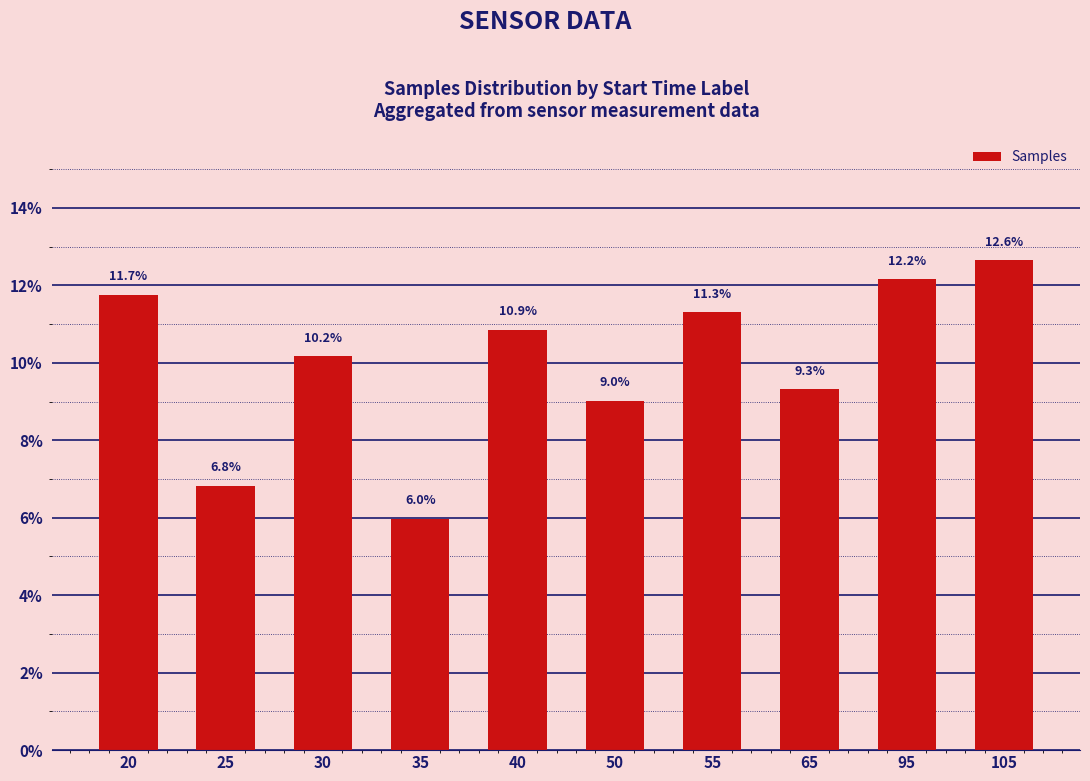

What is the difference between the maximum and second lowest values?

5.8